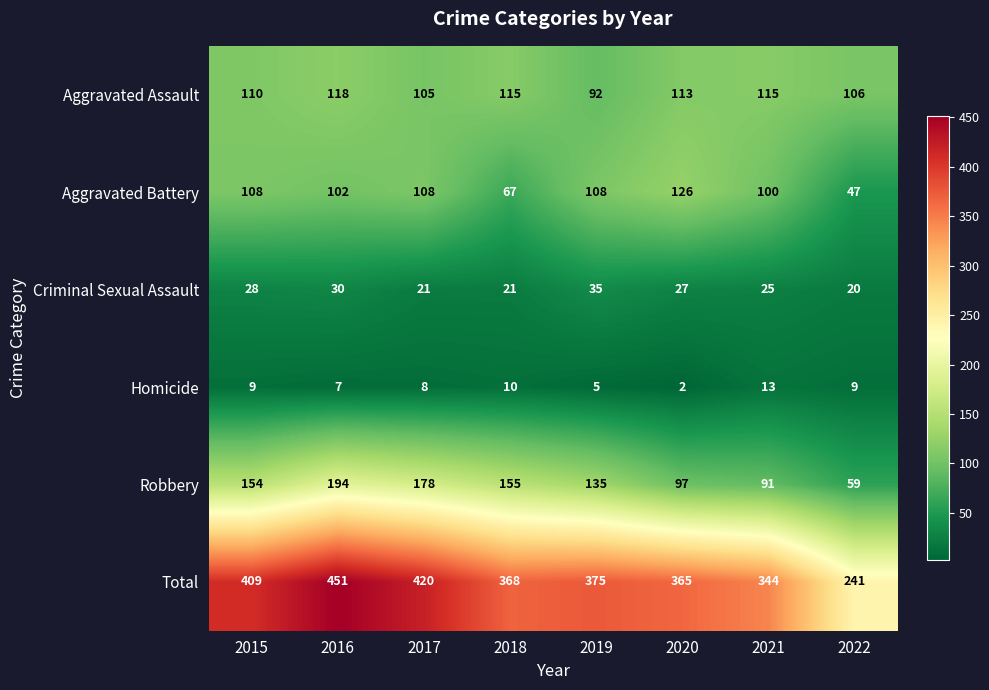

How many distinct data groups are displayed?

6